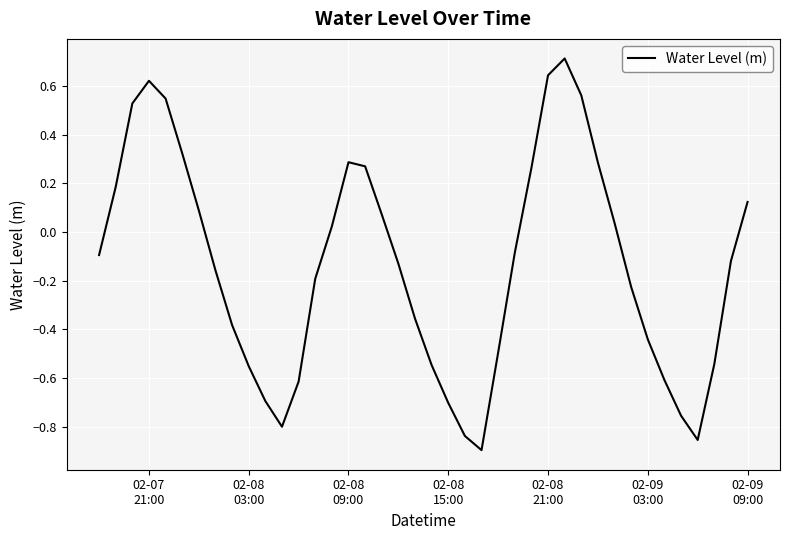

What is the difference between the maximum and minimum values?

1.6